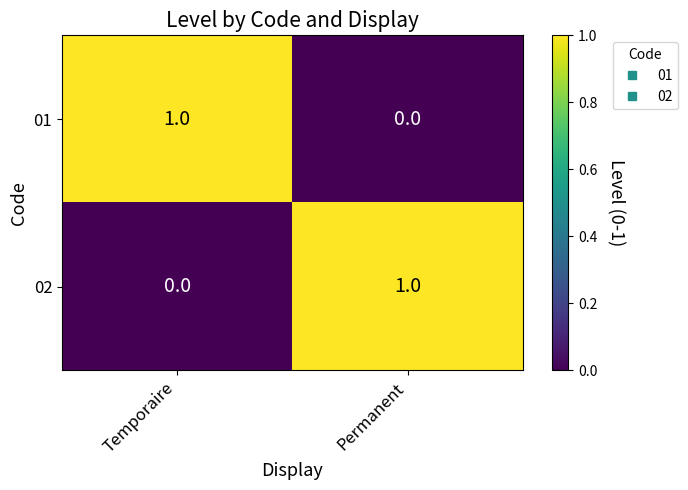

At which label does 01 reach its peak?

Temporaire